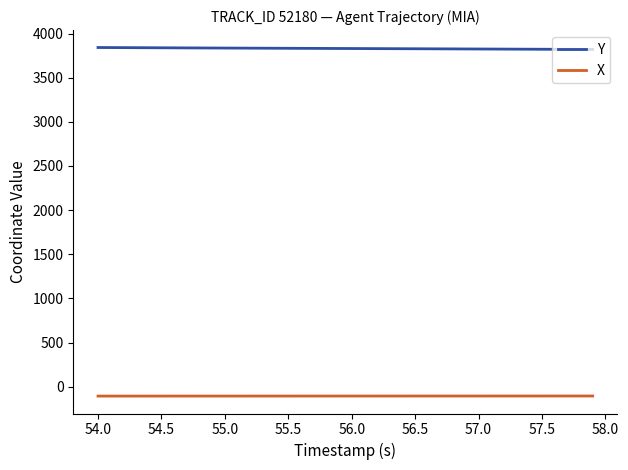

True or false: X and Y cross at least once.

False